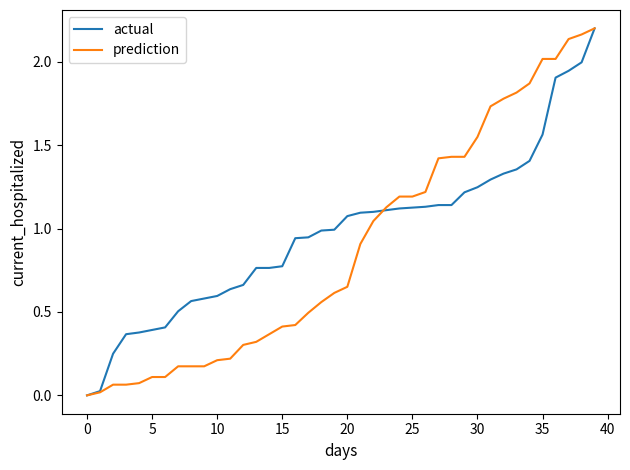

List the series in order of their overall mean, highest first.

actual, prediction